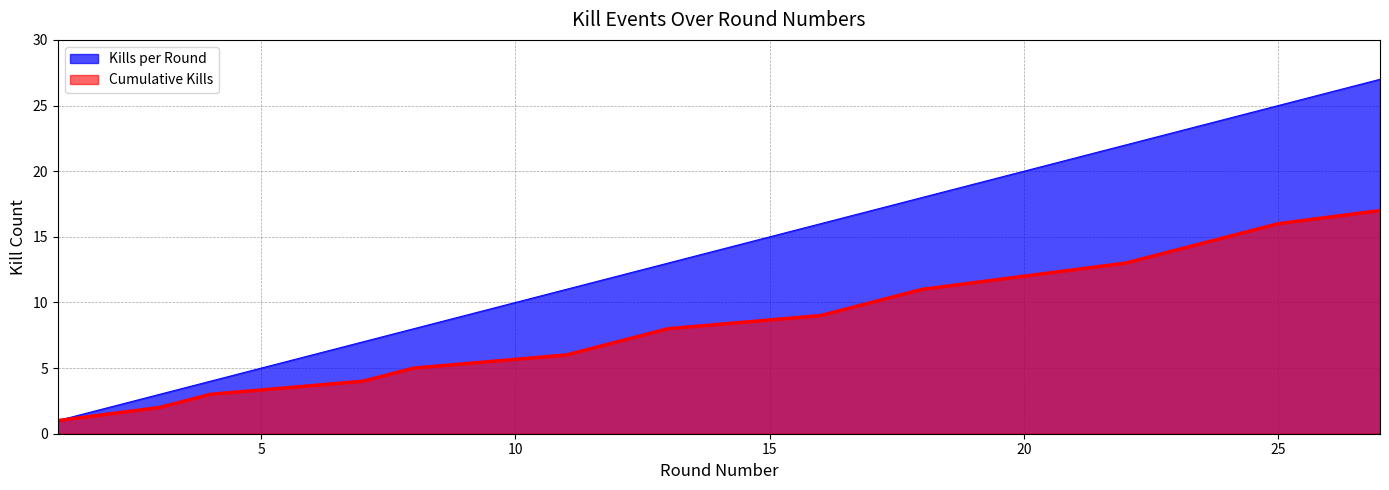

Read the Cumulative Kills value at 17.

10